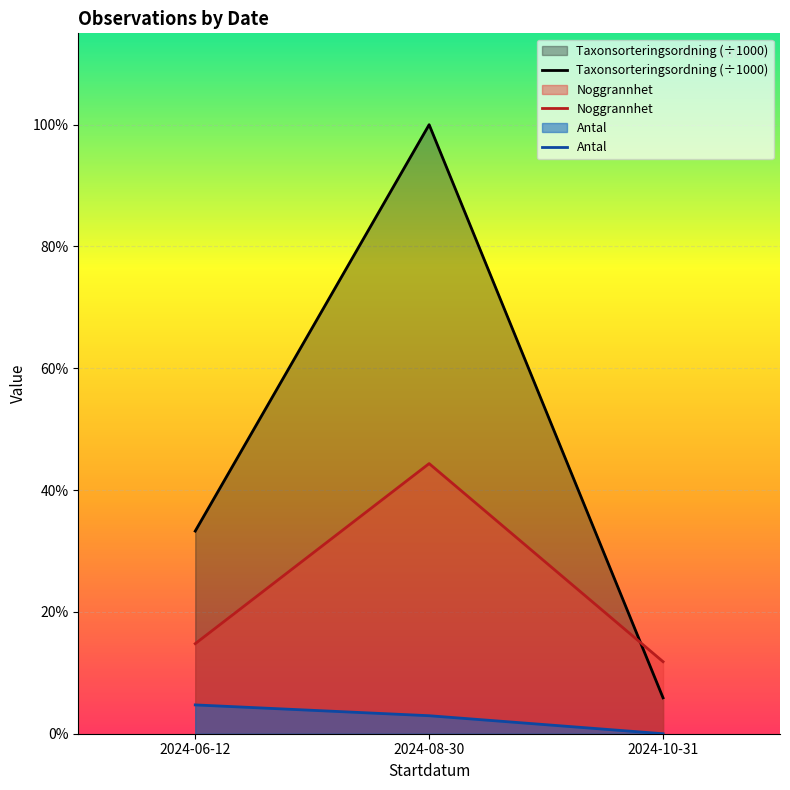

What is the difference between the maximum and minimum values in the Taxonsorteringsordning (÷1000) series?

159.1